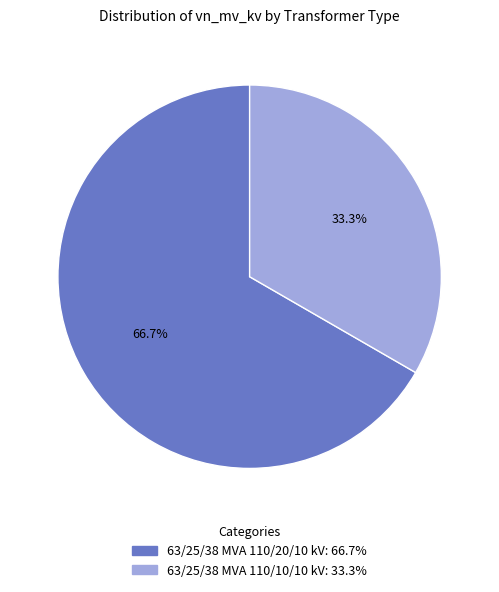

Is there a majority slice in this chart?

Yes